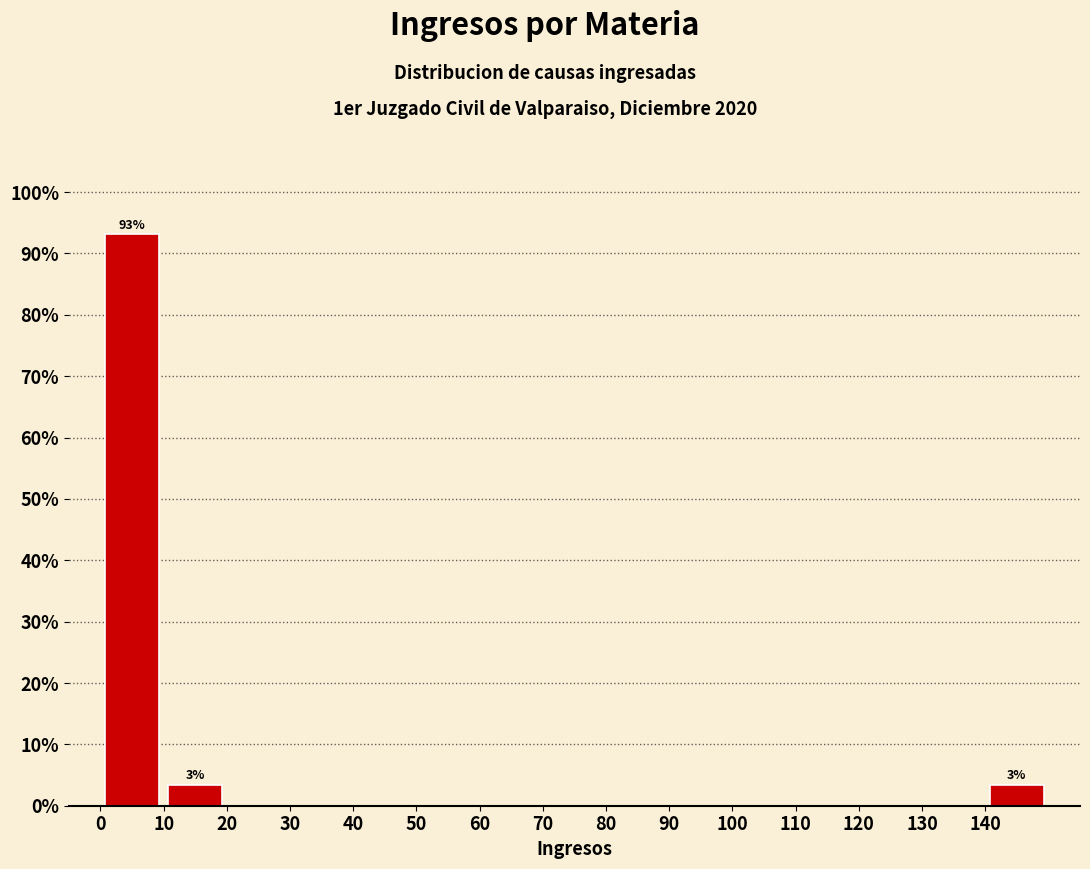

Over which range of the x-axis is the bar tallest?

0 to 10